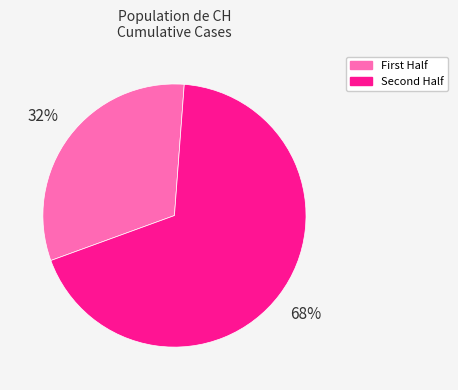

Rank the categories by value from lowest to highest.

First Half, Second Half